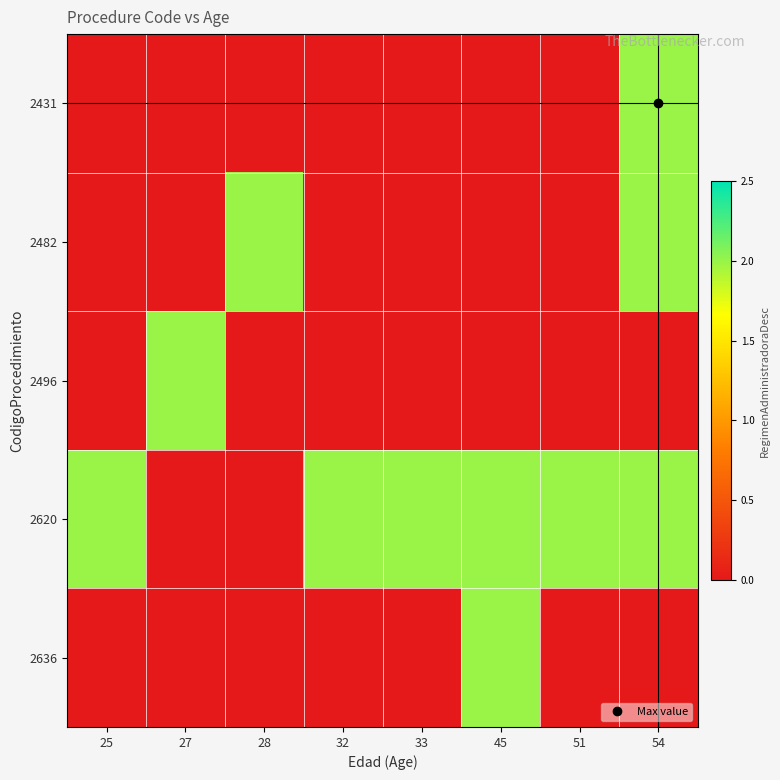

At how many categories does at least one series exceed 0?

8